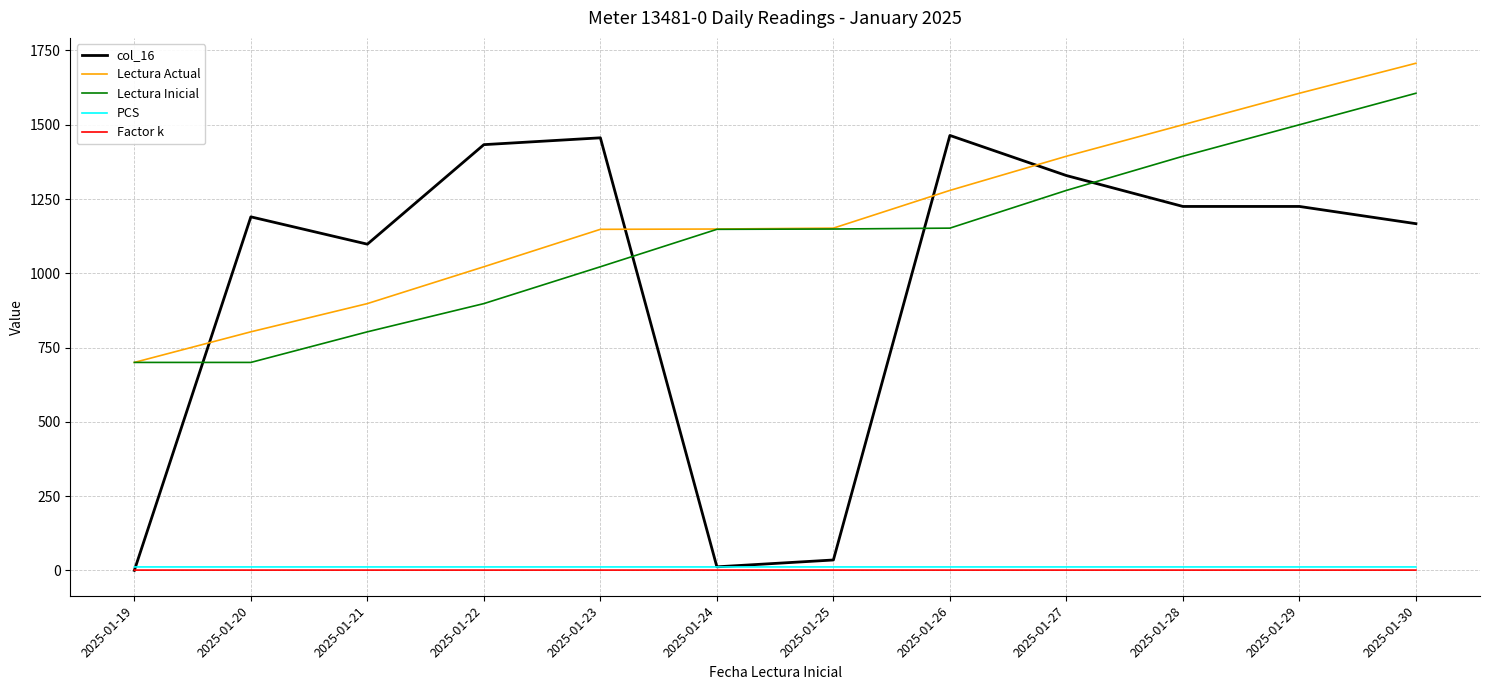

What is the spread (max minus min) of values at 2025-01-26?

1463.0